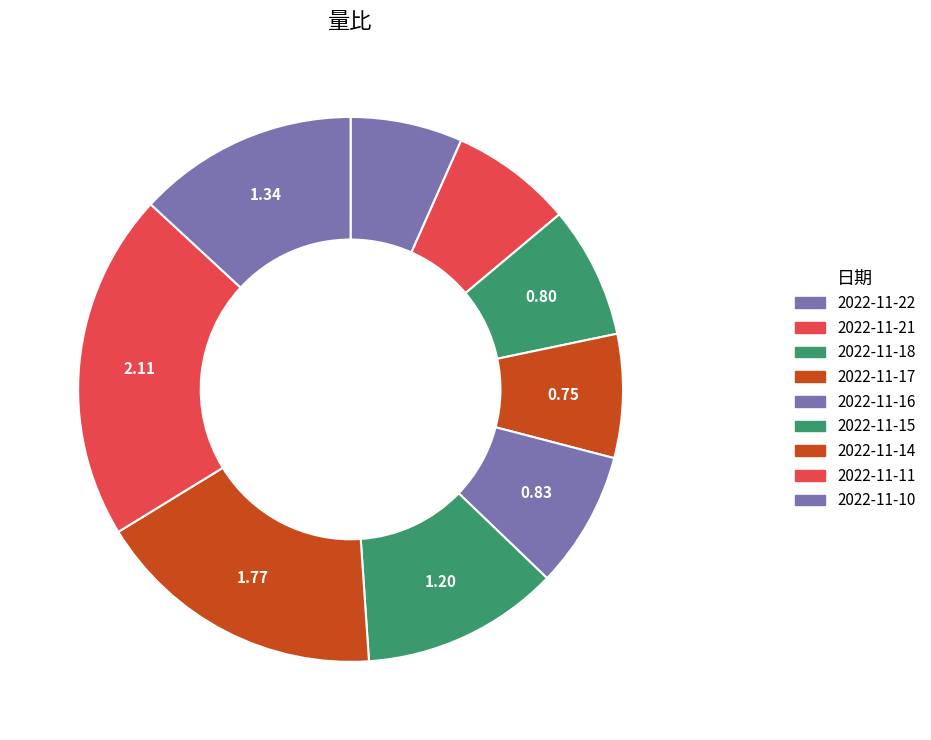

How many segments does this pie chart have?

9